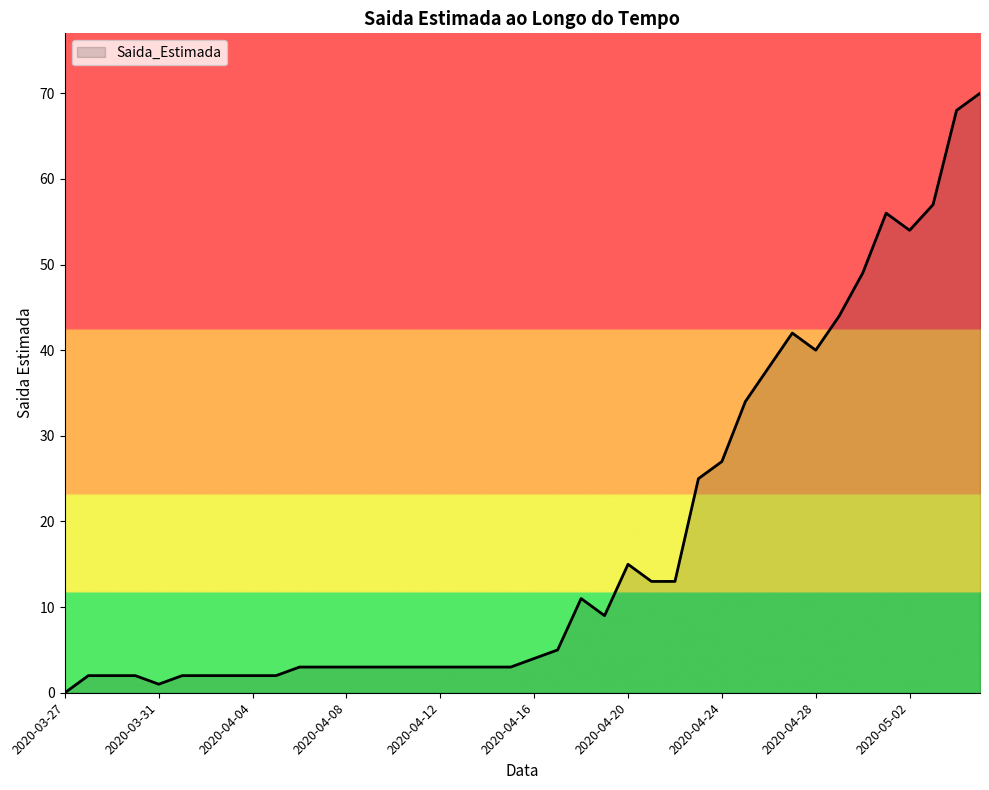

What is the maximum value shown in the chart?

70